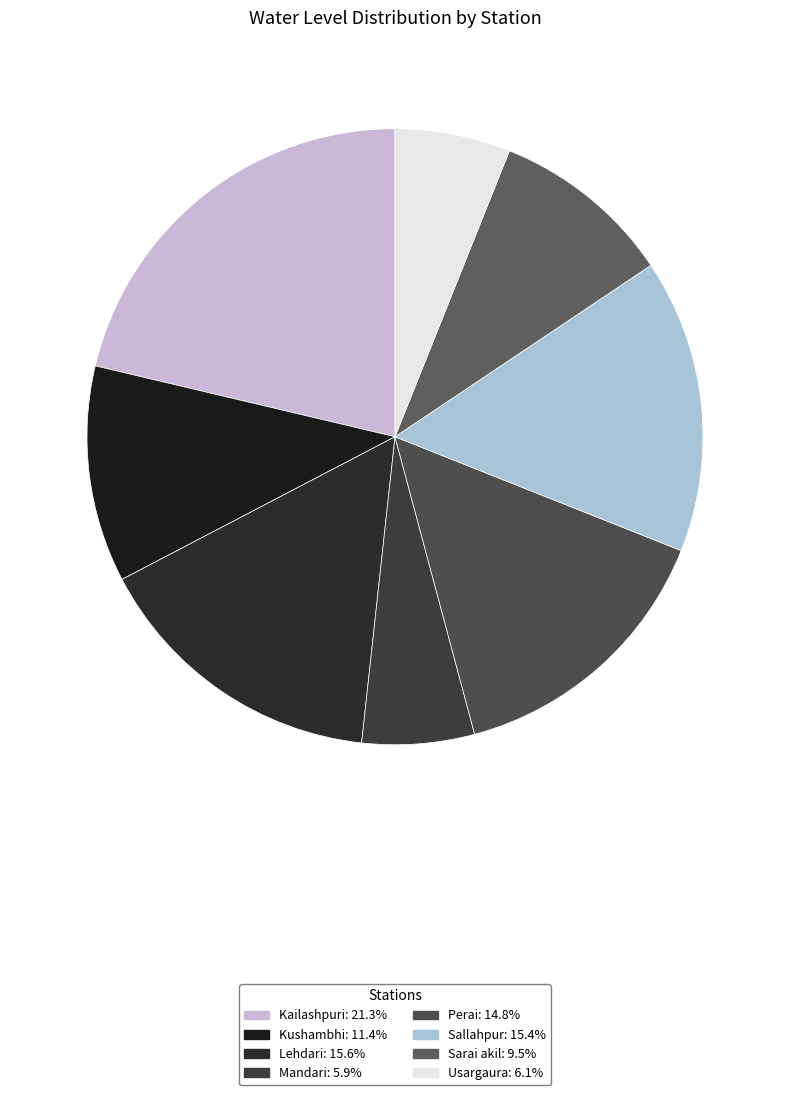

To the nearest percent, what portion does Sarai akil represent?

10%